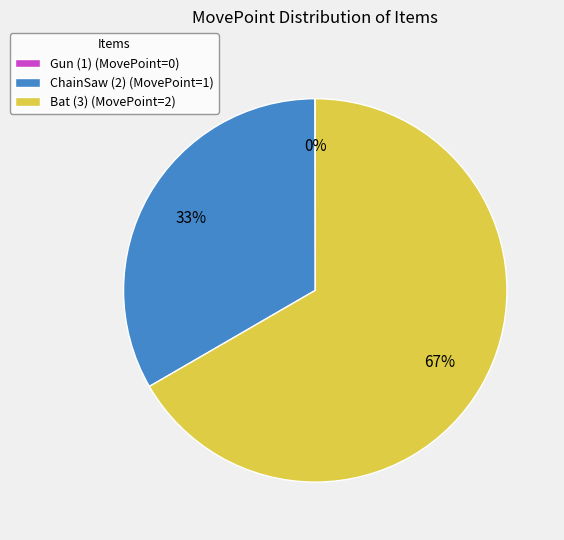

Is it true that Bat (3) is 67% of the pie?

True